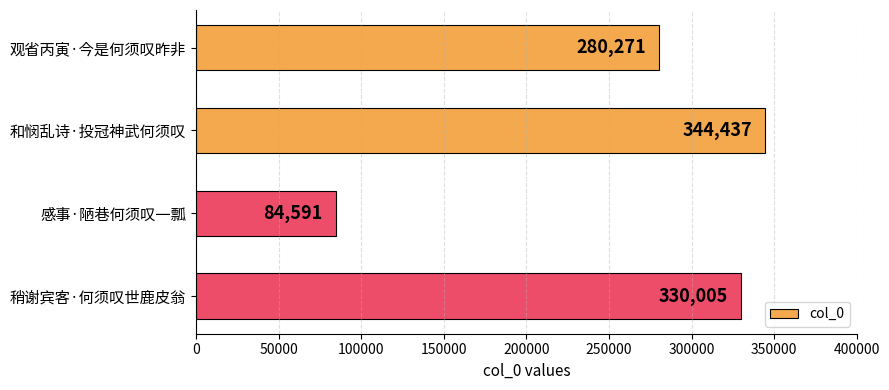

Reading top to bottom, extract all data points from this chart.

280271	344437	84591	330005